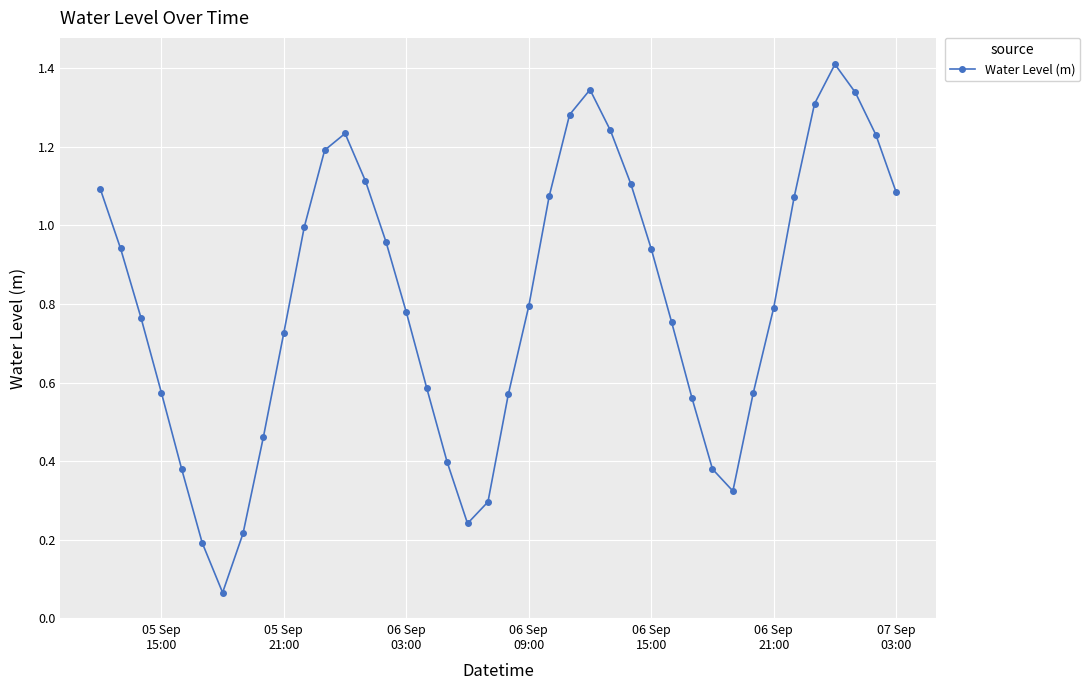

Is this an area chart (filled region under the line)?

No